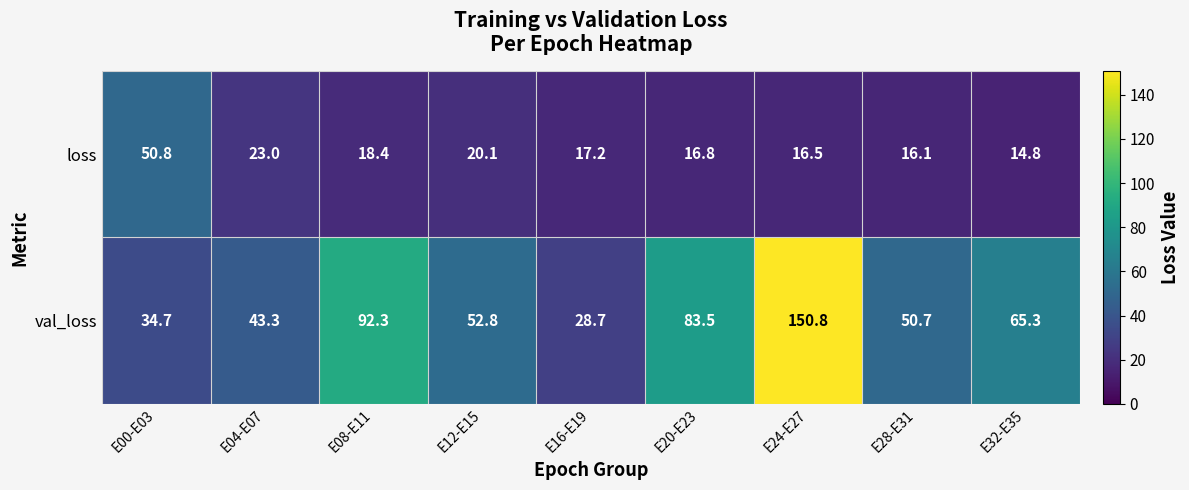

Is it true that val_loss equals 141.5 at E08-E11?

False